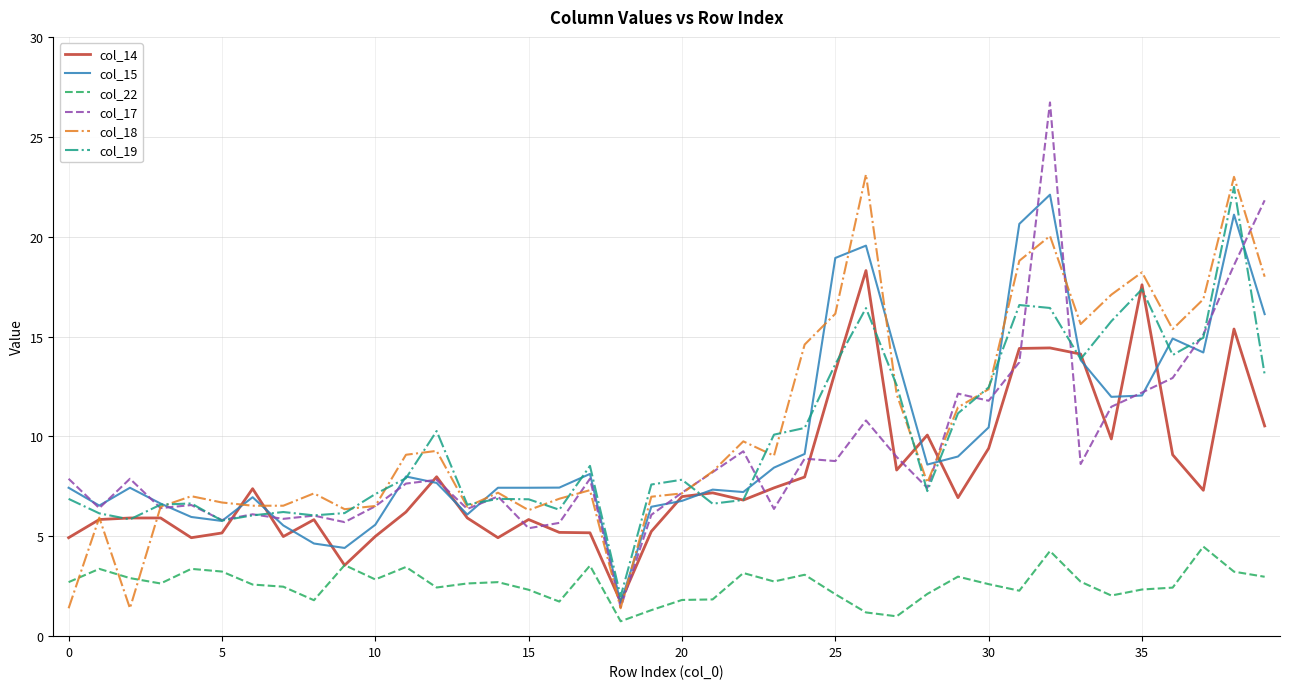

True or false: col_22 and col_18 cross at least once.

True